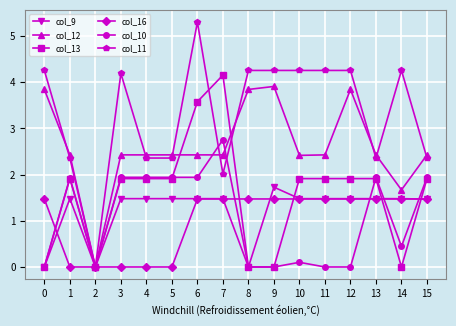

Reading right to left, what are all the values shown in this chart?

col_9: 1.5	1.5	1.5	1.5	1.5	1.5	1.7	0.0	1.5	1.5	1.5	1.5	1.5	0.0	1.5	0.0
col_12: 2.4	1.7	2.4	3.8	2.4	2.4	3.9	3.8	2.4	2.4	2.4	2.4	2.4	0.0	2.4	3.8
col_13: 1.9	0.0	1.9	1.9	1.9	1.9	0.0	0.0	4.2	3.6	1.9	1.9	1.9	0.0	1.9	0.0
col_16: 1.5	1.5	1.5	1.5	1.5	1.5	1.5	1.5	1.5	1.5	0.0	0.0	0.0	0.0	0.0	1.5
col_10: 1.9	0.4	1.9	0.0	0.0	0.1	0.0	0.0	2.8	1.9	1.9	1.9	1.9	0.0	1.9	0.0
col_11: 2.4	4.3	2.4	4.3	4.3	4.3	4.3	4.3	2.0	5.3	2.4	2.4	4.2	0.0	2.4	4.3